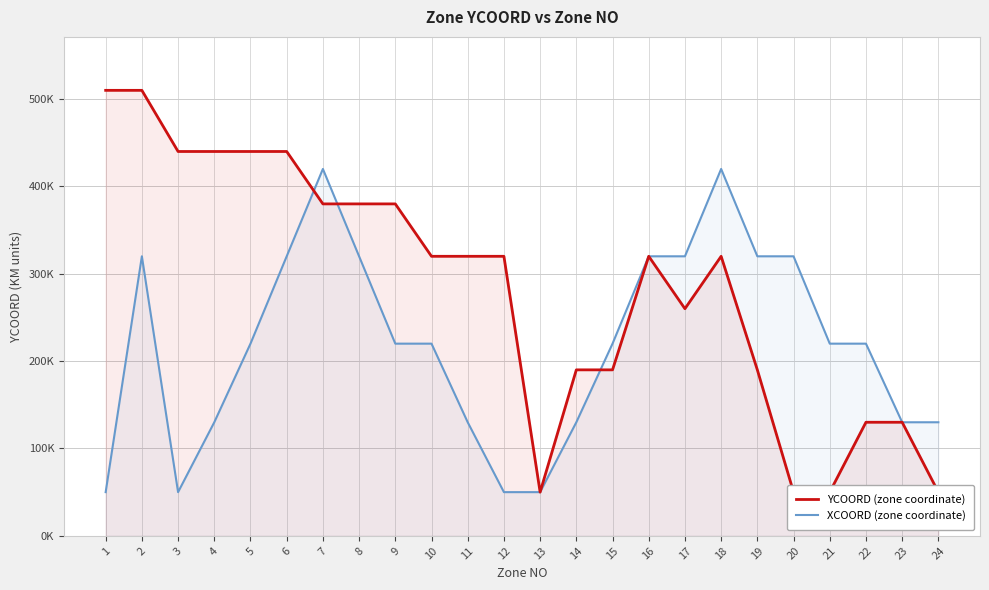

What is the lowest value of the YCOORD (zone coordinate) series?

50000